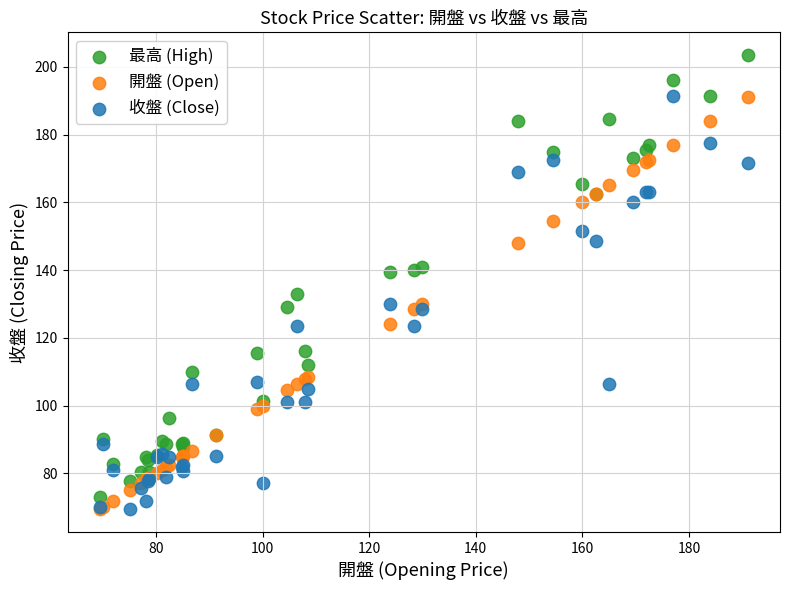

Which series has the widest spread of Y values?

最高 (High)